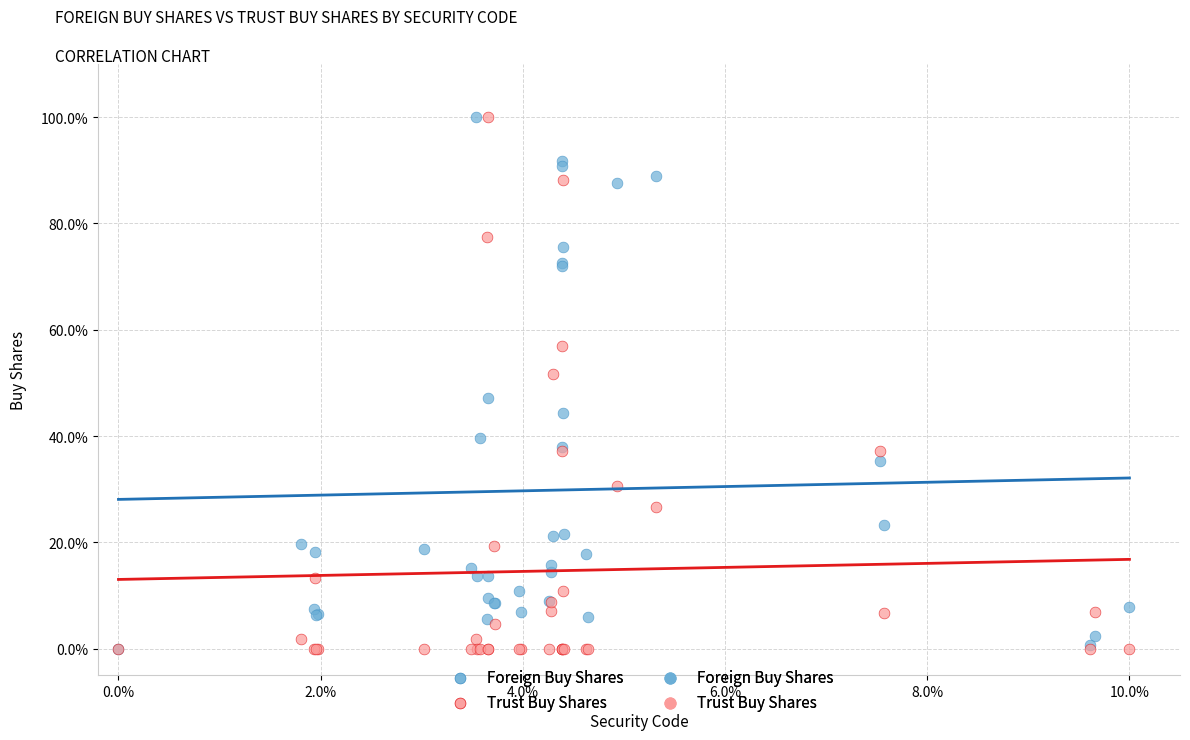

In the Trust Buy Shares series, what Y value is closest to 50?

51.6